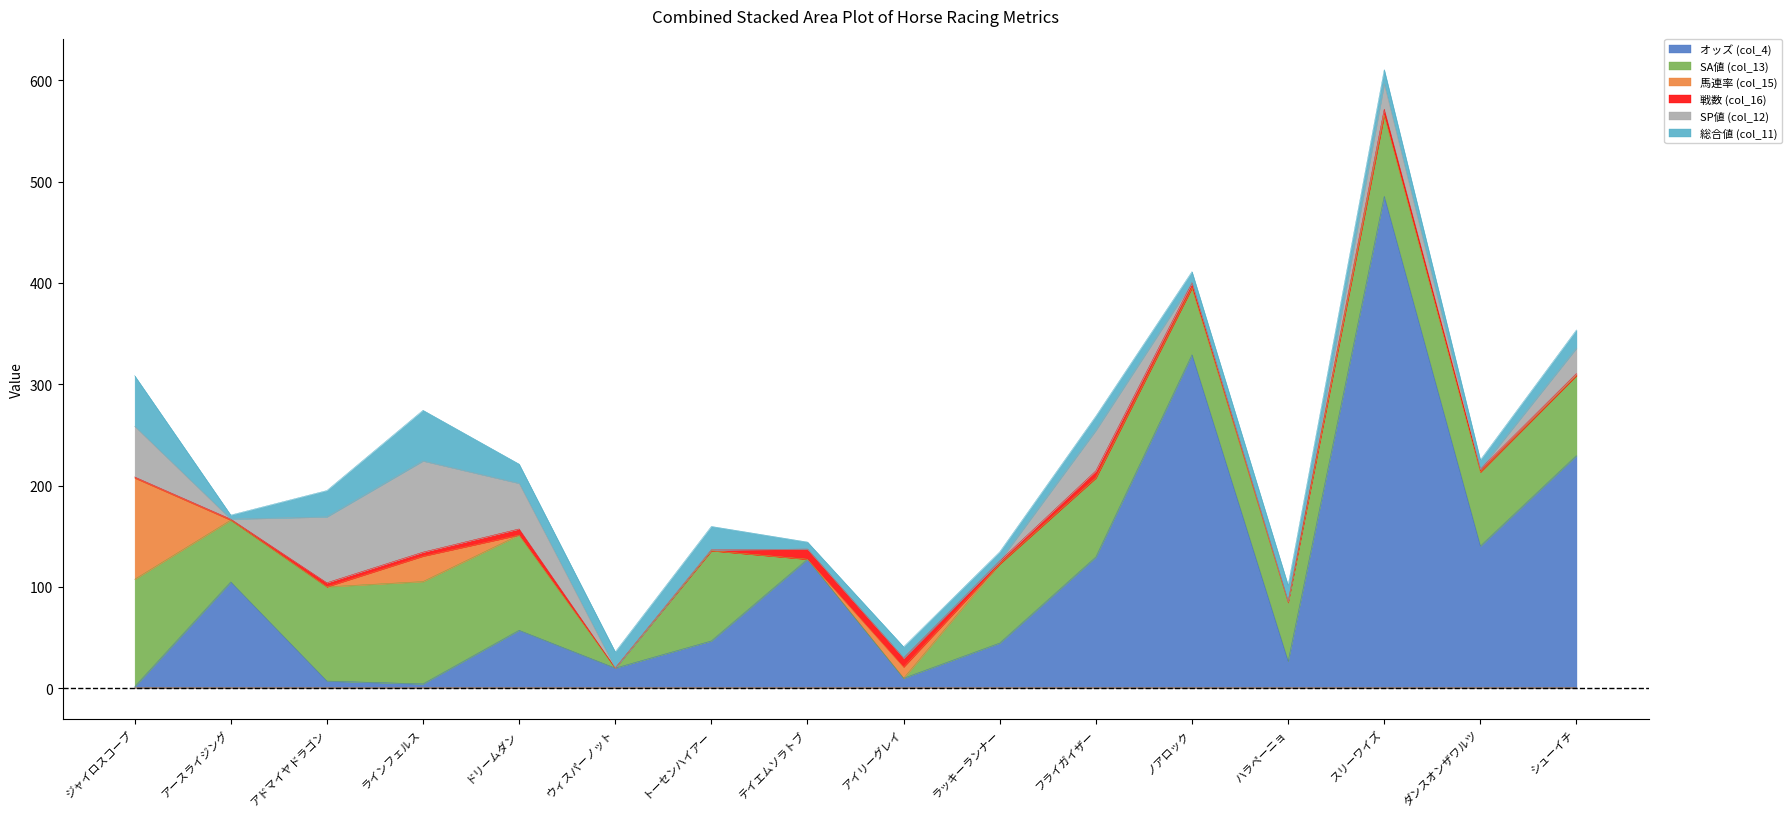

At which label does SA値 (col_13) first exceed 78?

ジャイロスコープ